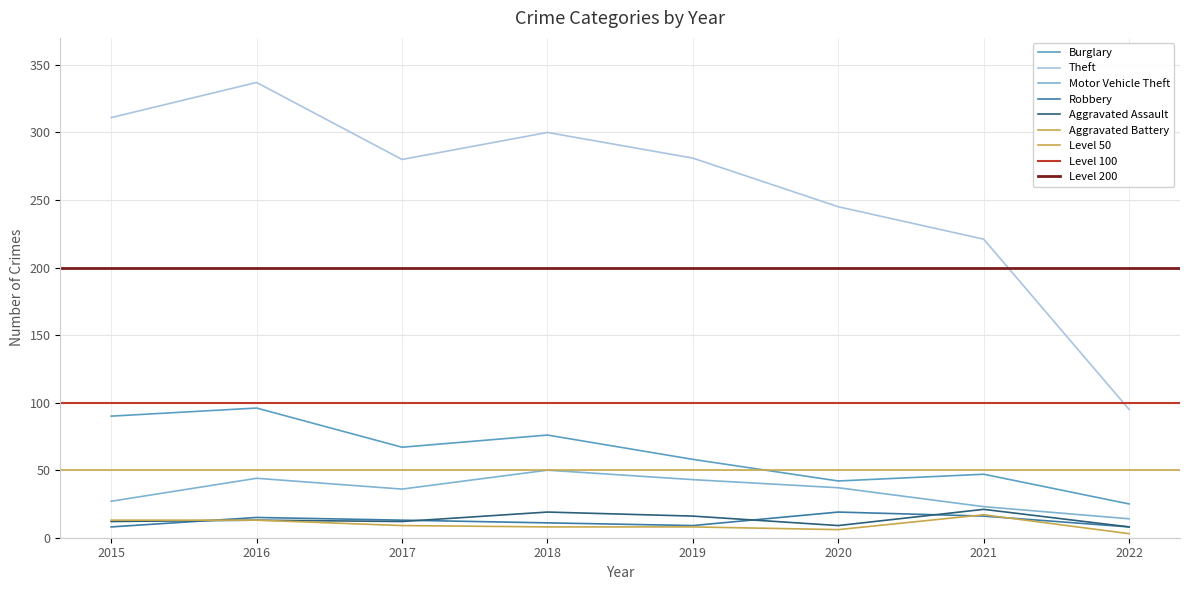

What is the sum of the Aggravated Assault values at 2021 and 2016?

34